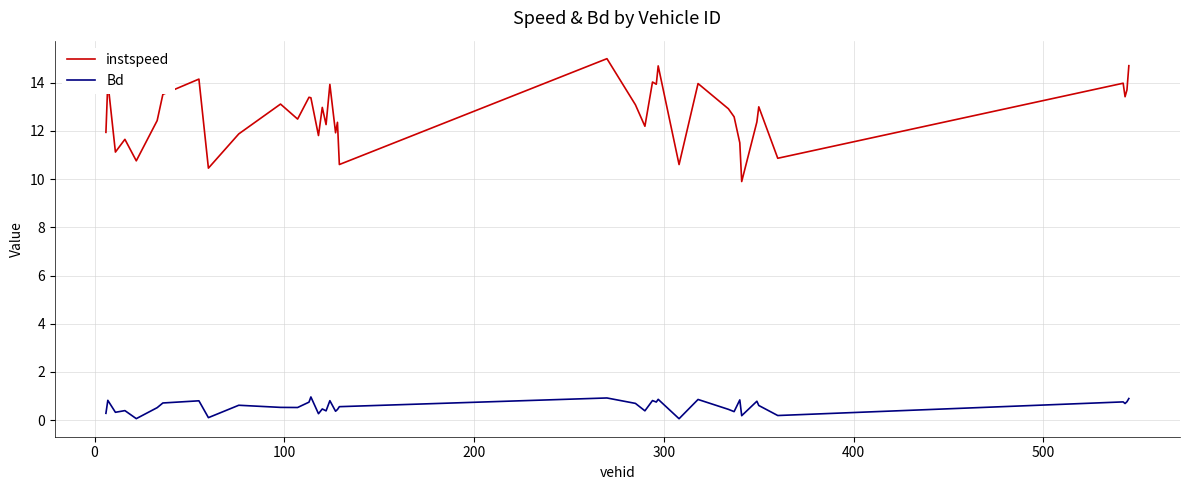

Which series has the widest spread of values?

instspeed